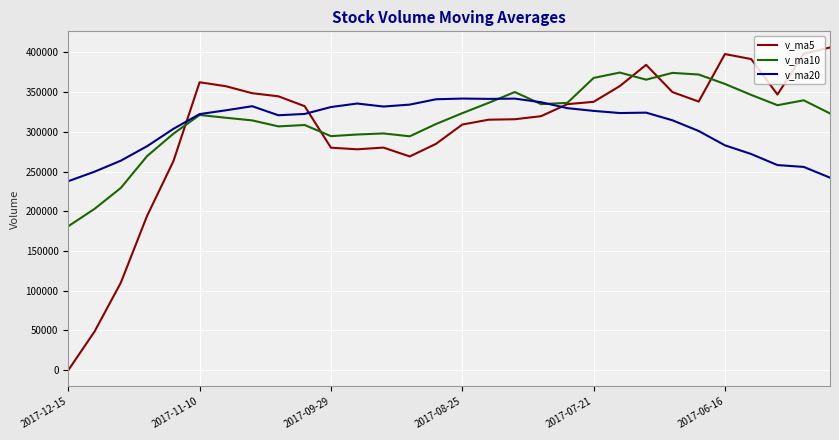

True or false: v_ma5 and v_ma20 cross at least once.

True